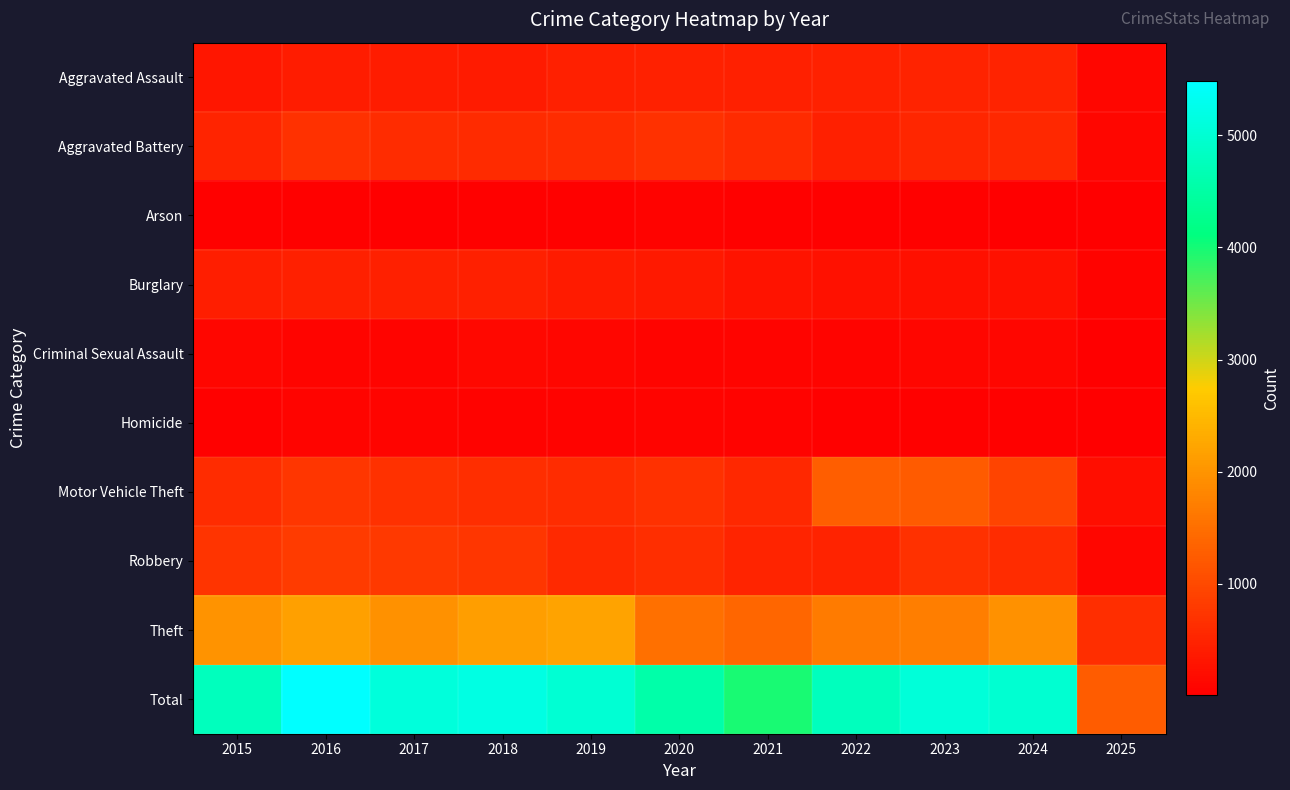

Reading left to right, extract all data points from this chart.

Aggravated Assault: 2015=323	2016=402	2017=396	2018=392	2019=452	2020=466	2021=452	2022=458	2023=486	2024=494	2025=96
Aggravated Battery: 2015=515	2016=691	2017=623	2018=600	2019=608	2020=686	2021=587	2022=446	2023=529	2024=546	2025=109
Arson: 2015=35	2016=40	2017=23	2018=37	2019=32	2020=55	2021=44	2022=31	2023=39	2024=28	2025=8
Burglary: 2015=421	2016=451	2017=453	2018=443	2019=383	2020=357	2021=280	2022=253	2023=223	2024=255	2025=60
Criminal Sexual Assault: 2015=105	2016=87	2017=91	2018=123	2019=102	2020=89	2021=81	2022=93	2023=98	2024=106	2025=26
Homicide: 2015=50	2016=87	2017=82	2018=56	2019=53	2020=81	2021=69	2022=50	2023=48	2024=48	2025=11
Motor Vehicle Theft: 2015=614	2016=756	2017=680	2018=631	2019=611	2020=673	2021=560	2022=1272	2023=1244	2024=932	2025=211
Robbery: 2015=726	2016=819	2017=780	2018=741	2019=577	2020=637	2021=506	2022=495	2023=687	2024=611	2025=98
Theft: 2015=1981	2016=2148	2017=1968	2018=2140	2019=2190	2020=1512	2021=1392	2022=1665	2023=1711	2024=1969	2025=632
Total: 2015=4770	2016=5481	2017=5096	2018=5163	2019=5008	2020=4556	2021=3971	2022=4763	2023=5065	2024=4989	2025=1251